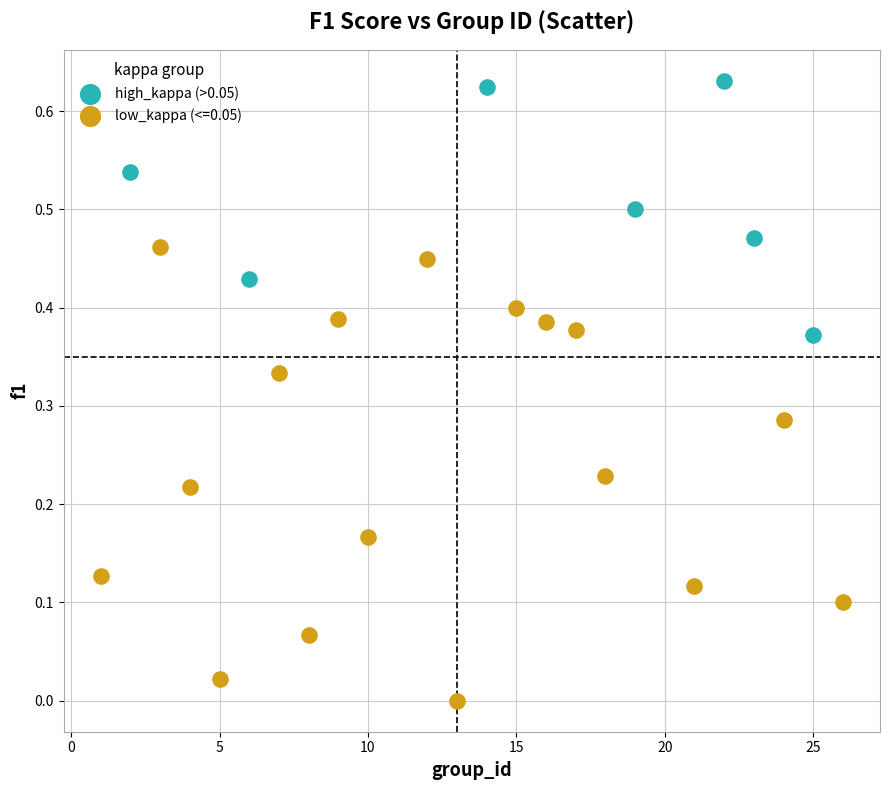

Which series has the largest Y range (max minus min)?

low_kappa (<=0.05)